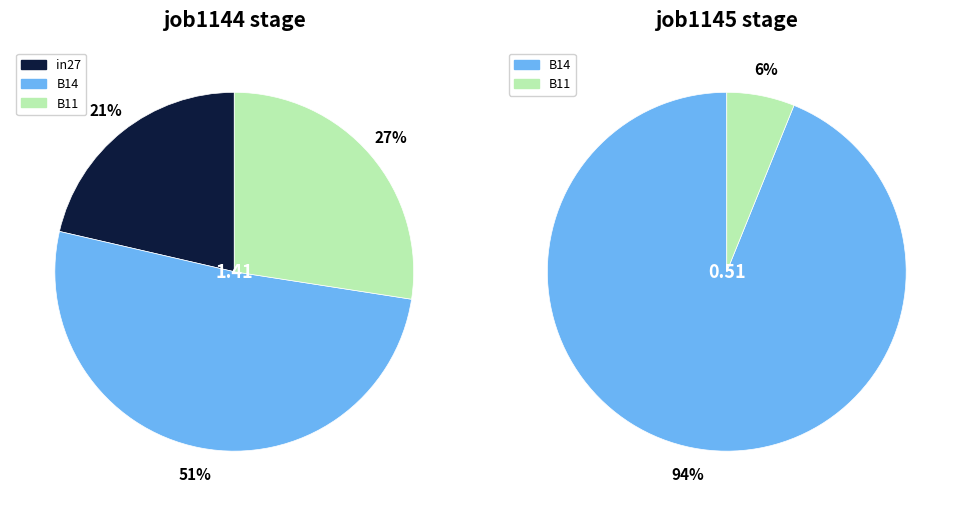

Is it true that B11 is 6% of the pie?

True